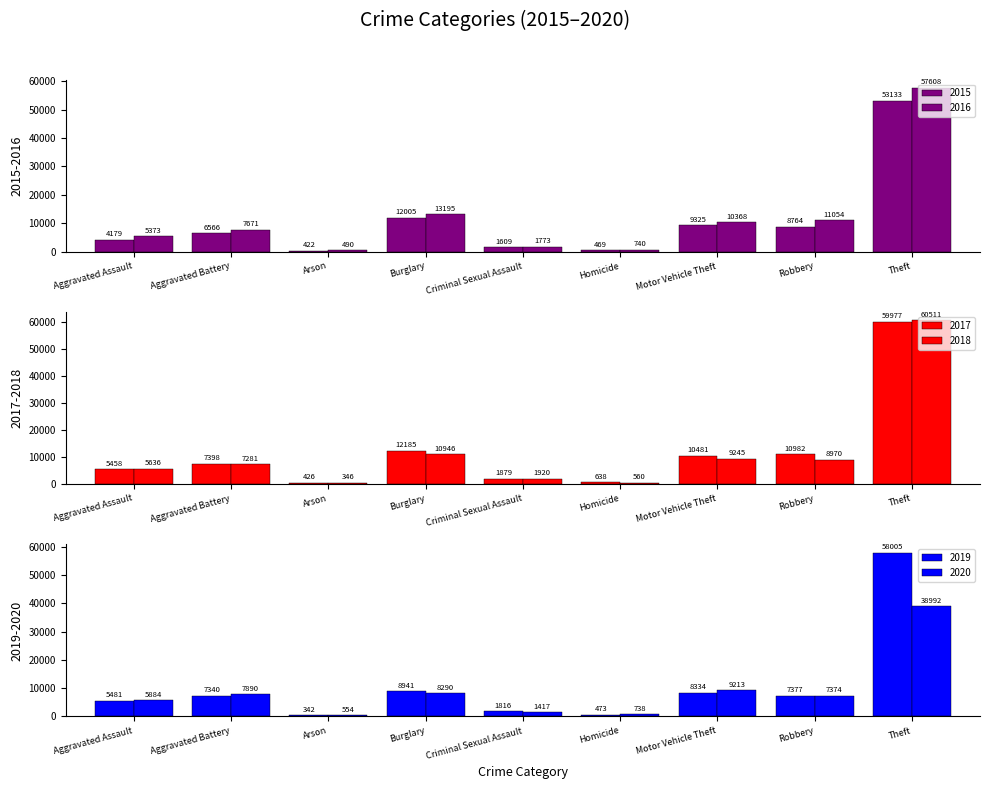

What is the lowest value of the 2016 series?

490